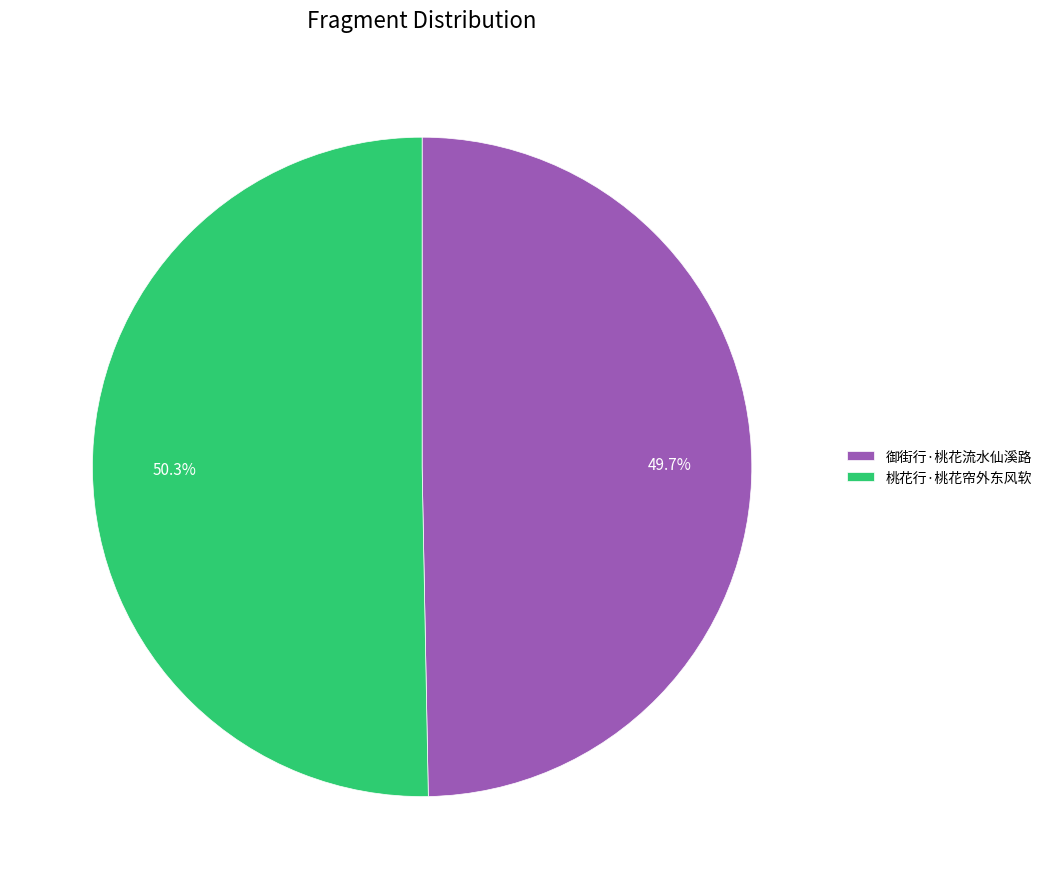

Approximately how many times larger is the value at 桃花行·桃花帘外东风软 compared to 御街行·桃花流水仙溪路?

1.0